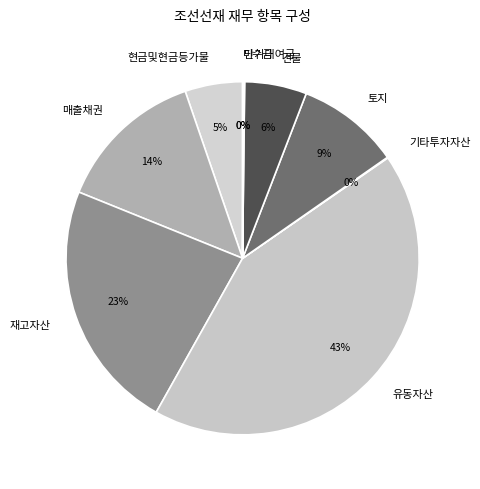

To the nearest percent, what portion does 매출채권 represent?

14%